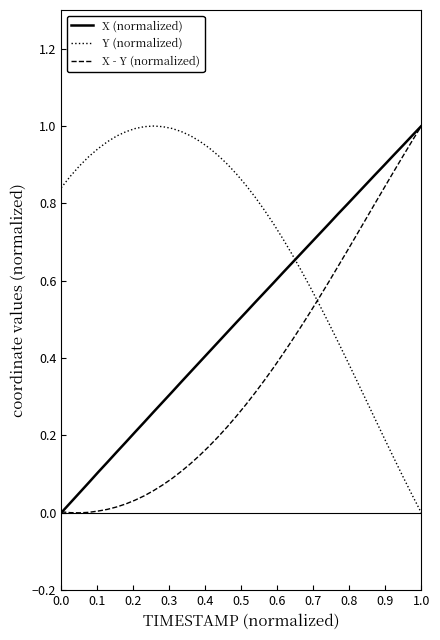

List the series in order of their overall mean, highest first.

Y (normalized), X (normalized), X - Y (normalized)